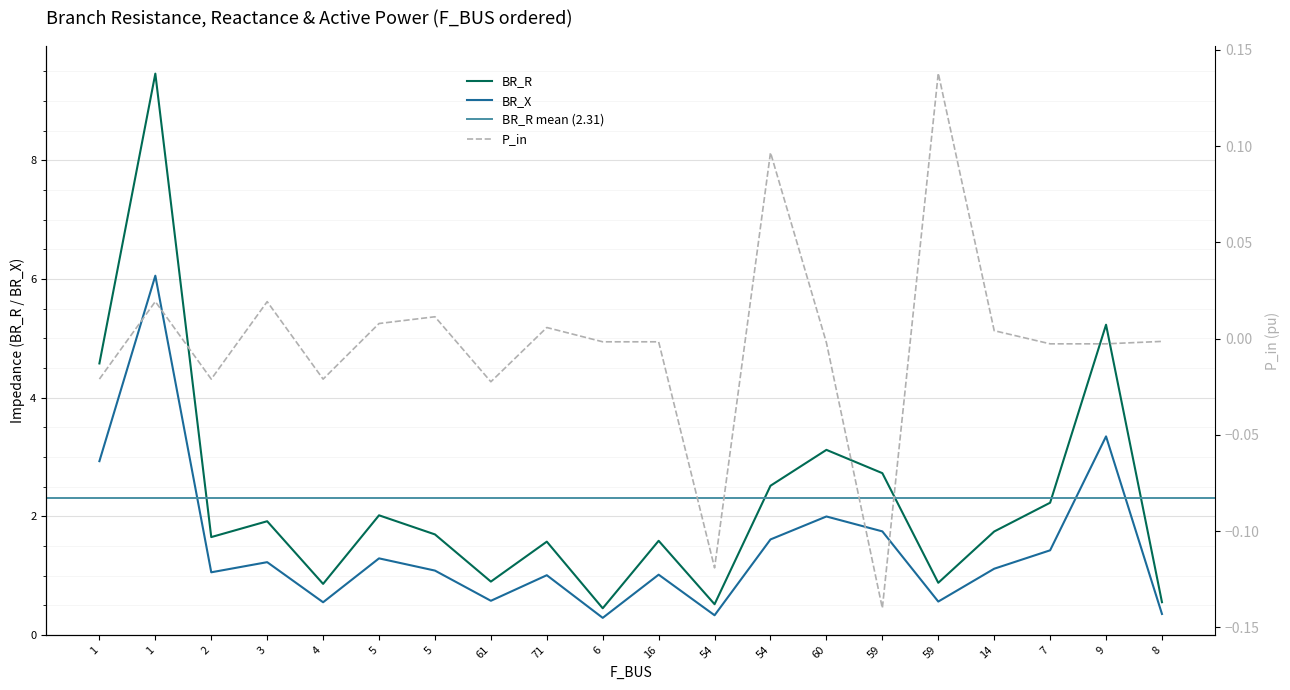

Reading left to right, what are all the values shown in this chart?

BR_R: 4.6	9.5	1.6	1.9	0.9	2.0	1.7	0.9	1.6	0.4	1.6	0.5	2.5	3.1	2.7	0.9	1.7	2.2	5.2	0.6
BR_X: 2.9	6.1	1.1	1.2	0.6	1.3	1.1	0.6	1.0	0.3	1.0	0.3	1.6	2.0	1.7	0.6	1.1	1.4	3.3	0.4
P_in: -0.0	0.0	-0.0	0.0	-0.0	0.0	0.0	-0.0	0.0	-0.0	-0.0	-0.1	0.1	-0.0	-0.1	0.1	0.0	-0.0	-0.0	-0.0